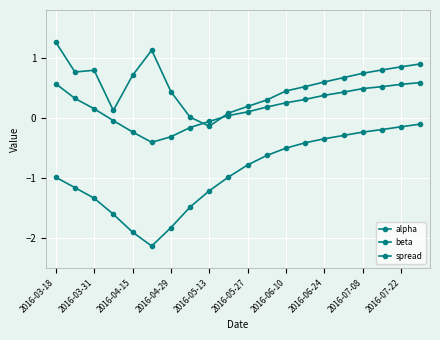

How many series are shown in this chart?

3